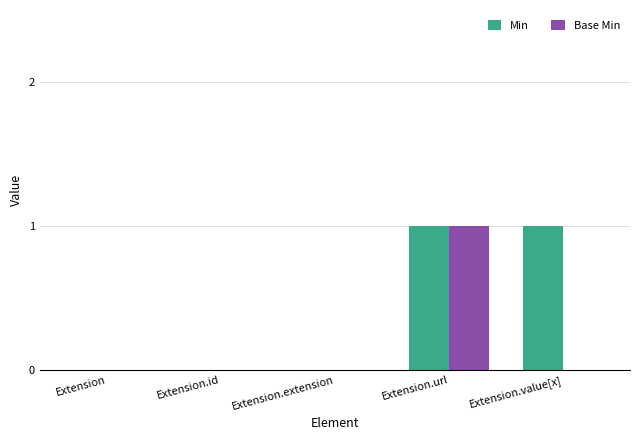

True or false: Min has a value of 2 at Extension.url.

False